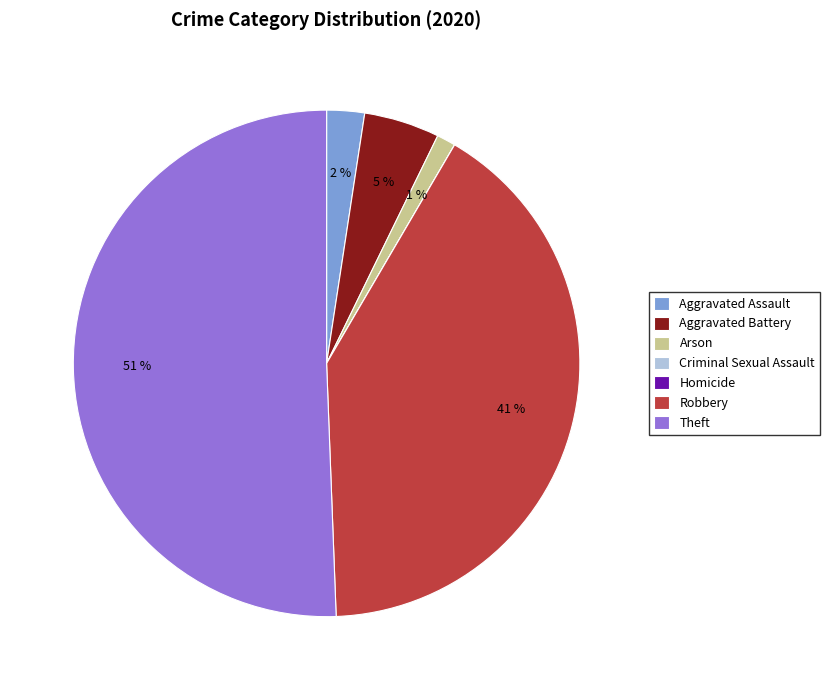

To the nearest percent, what is the average slice percentage?

14%